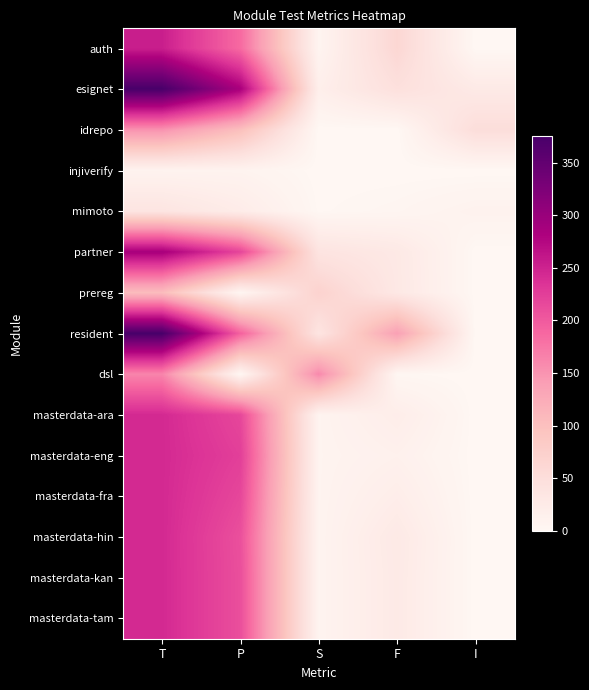

Reading left to right, what are all the values shown in this chart?

auth: T=254	P=186	S=6	F=62	I=0
esignet: T=375	P=285	S=17	F=46	I=27
idrepo: T=152	P=101	S=0	F=0	I=51
injiverify: T=8	P=8	S=0	F=0	I=0
mimoto: T=37	P=22	S=1	F=4	I=10
partner: T=287	P=219	S=39	F=29	I=0
prereg: T=104	P=3	S=70	F=30	I=0
resident: T=375	P=194	S=37	F=138	I=0
dsl: T=163	P=1	S=160	F=2	I=0
masterdata-ara: T=244	P=217	S=7	F=20	I=0
masterdata-eng: T=244	P=224	S=7	F=13	I=0
masterdata-fra: T=244	P=217	S=7	F=20	I=0
masterdata-hin: T=244	P=209	S=7	F=28	I=0
masterdata-kan: T=244	P=210	S=7	F=27	I=0
masterdata-tam: T=244	P=210	S=7	F=27	I=0